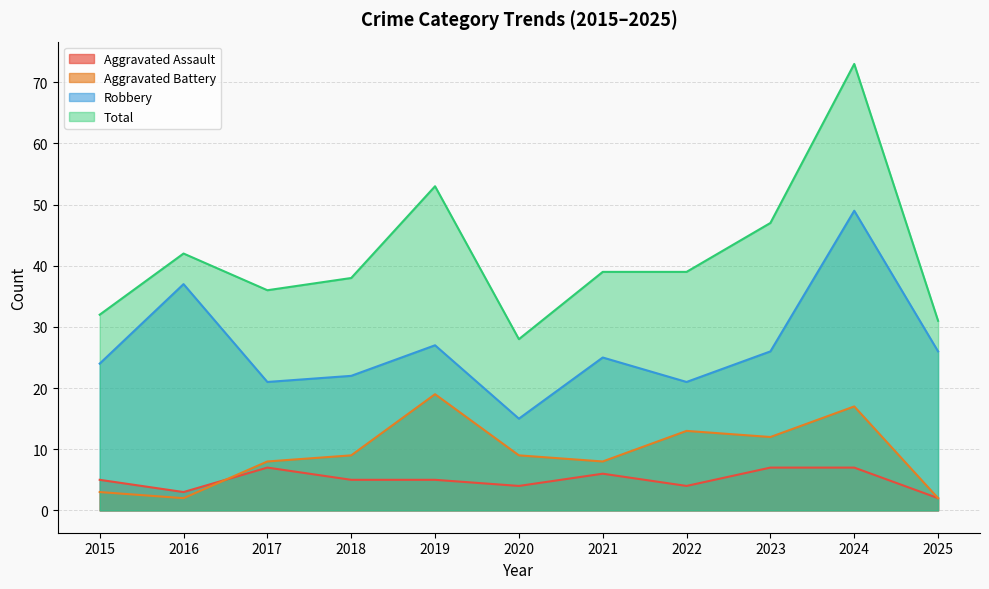

Does the chart display data point markers on the line(s)?

No